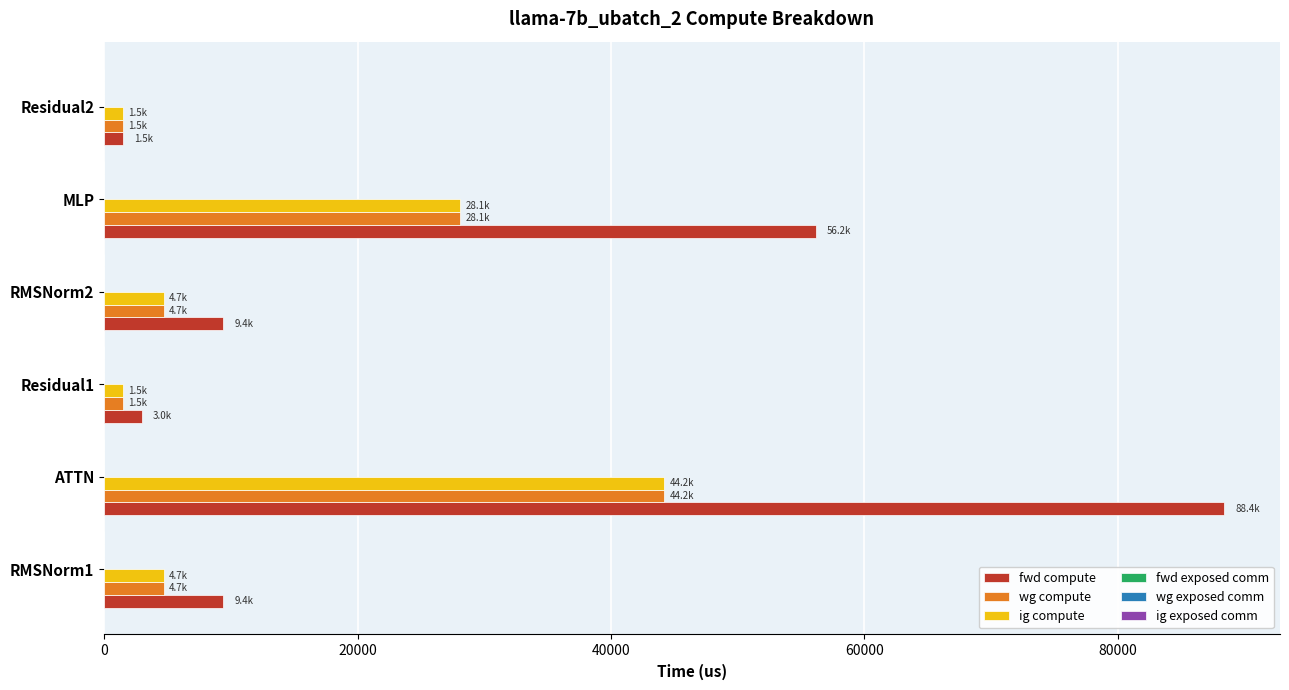

At which category is the sum across all series the highest?

ATTN